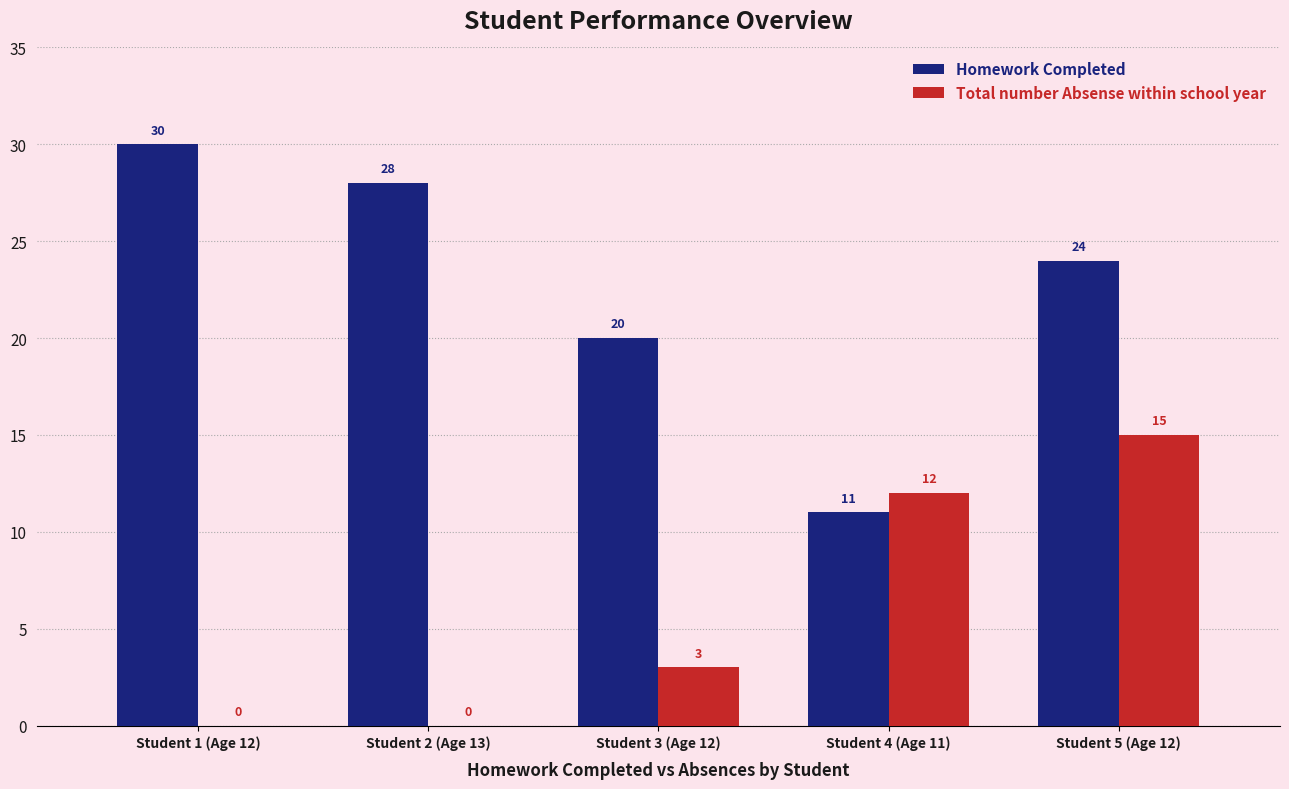

Between Student 1 (Age 12) and Student 5 (Age 12), which series saw the biggest shift?

Total number Absense within school year